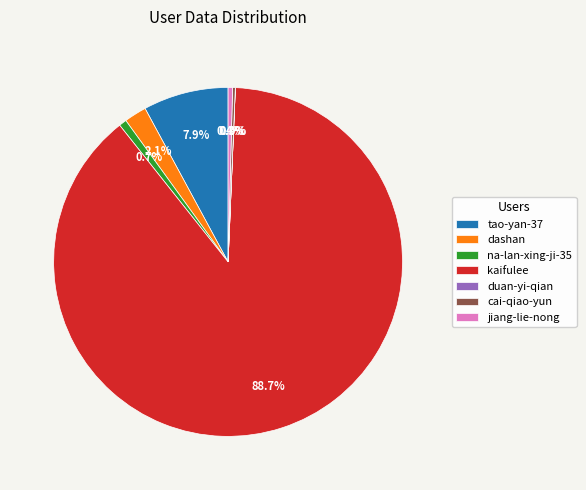

Combined, do jiang-lie-nong and na-lan-xing-ji-35 account for over 50%?

No